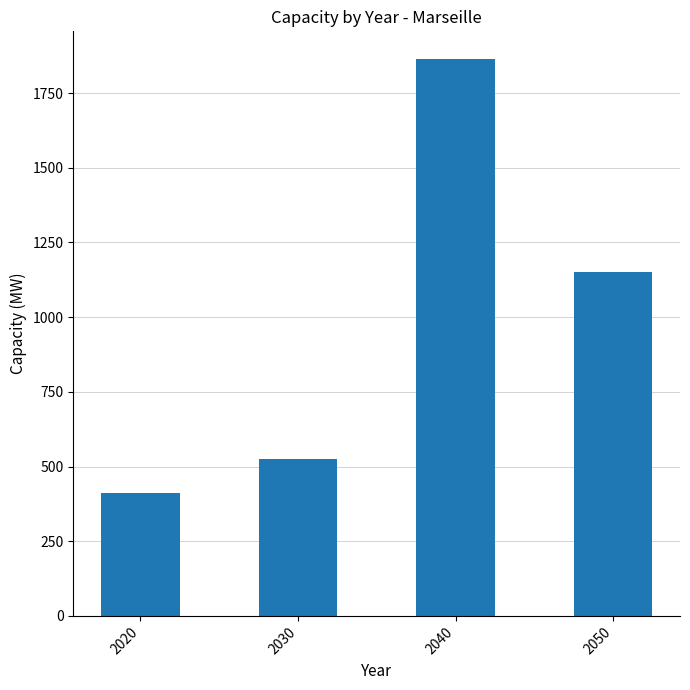

What is the sum of the values at 2030 and 2040?

2389.1